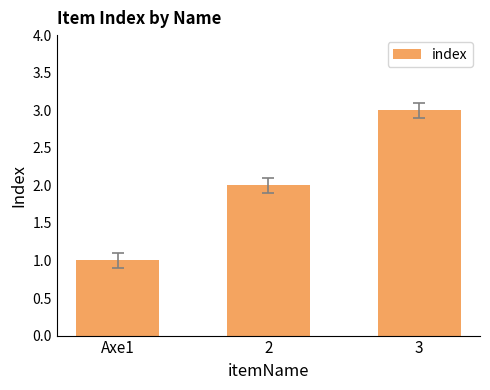

List the labels in order of value, smallest first.

Axe1, 2, 3